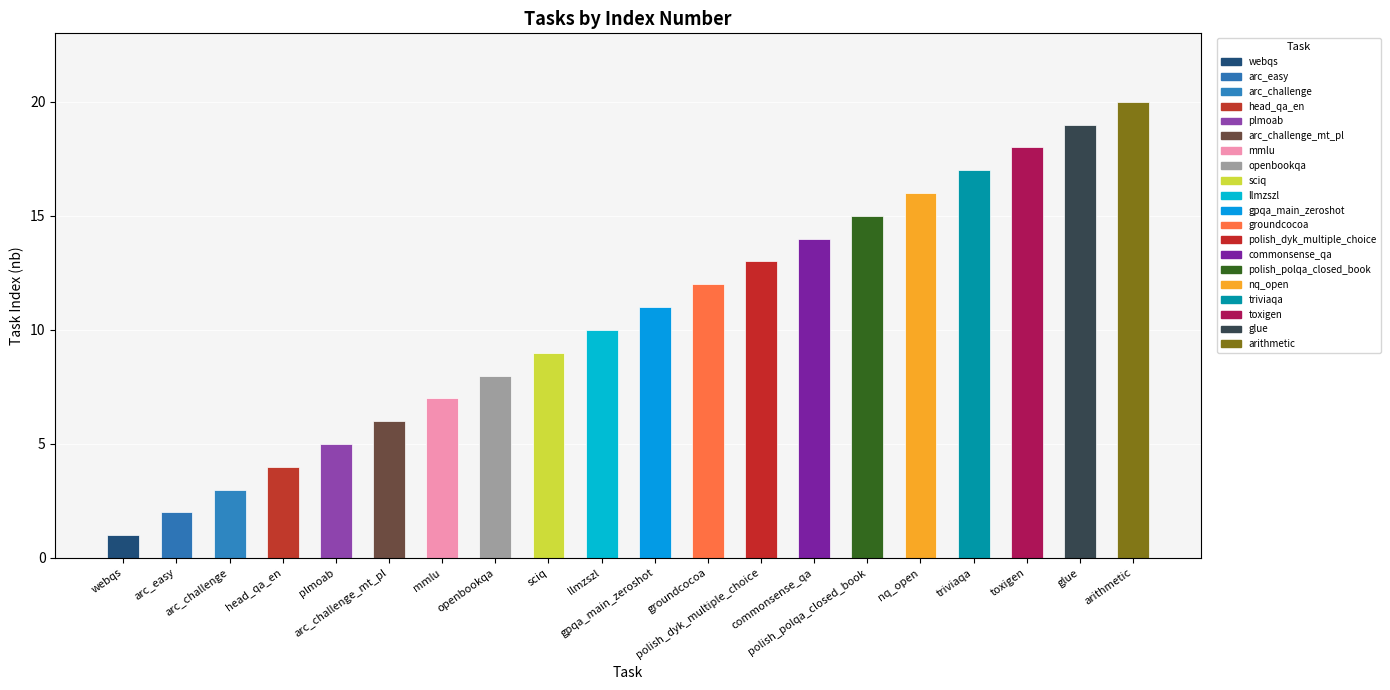

What is the change in value from sciq to commonsense_qa?

+5